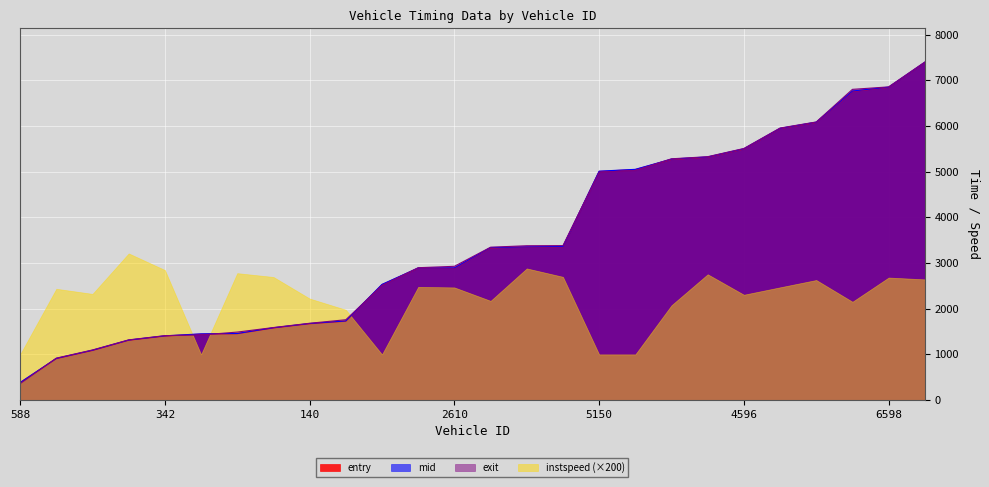

What is the maximum value shown in the chart?

7399.5